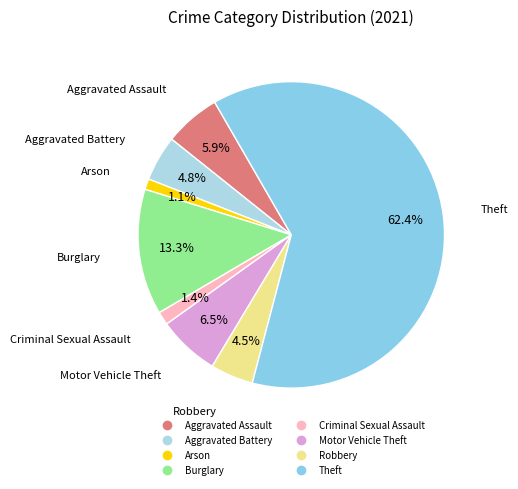

What is the largest slice in the pie chart?

Theft